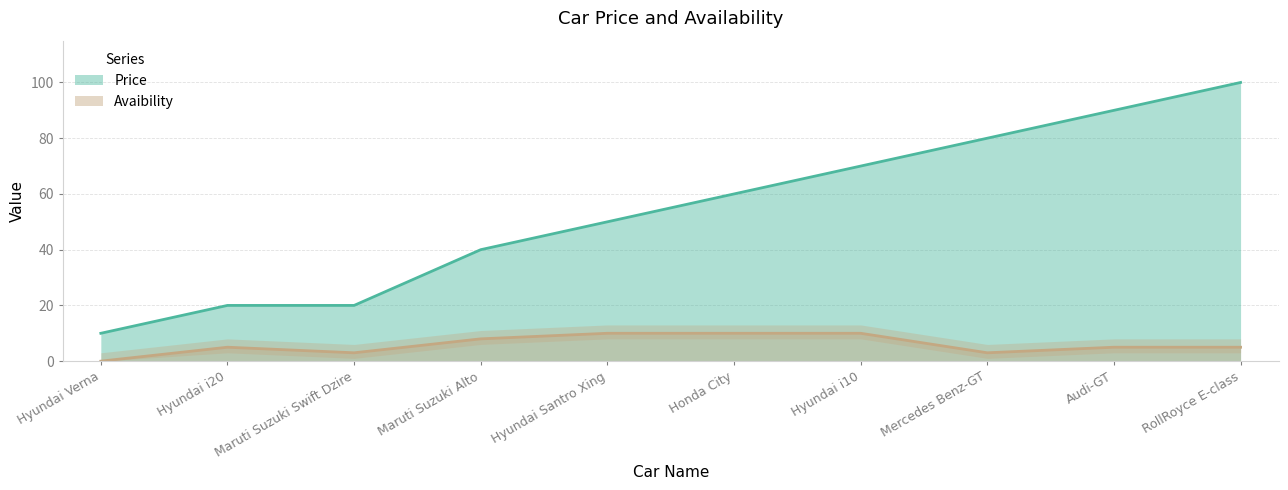

At which category does Avaibility reach its first local valley?

Maruti Suzuki Swift Dzire